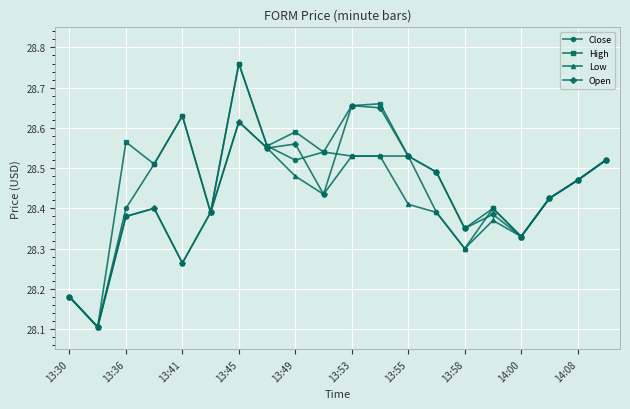

How many data points does each series have?

20